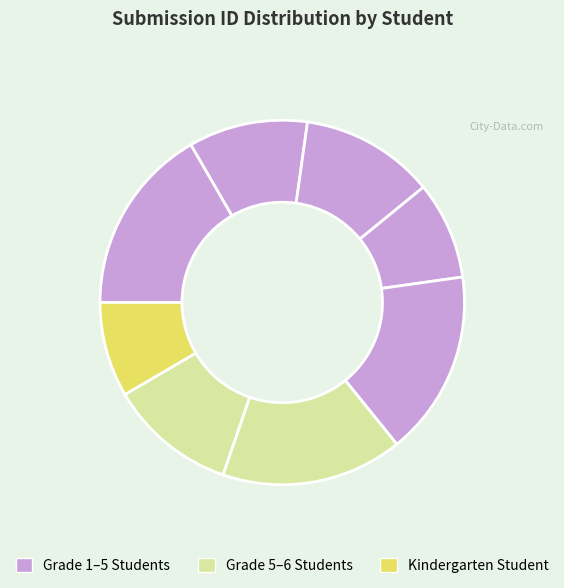

Does any single category account for the majority?

No